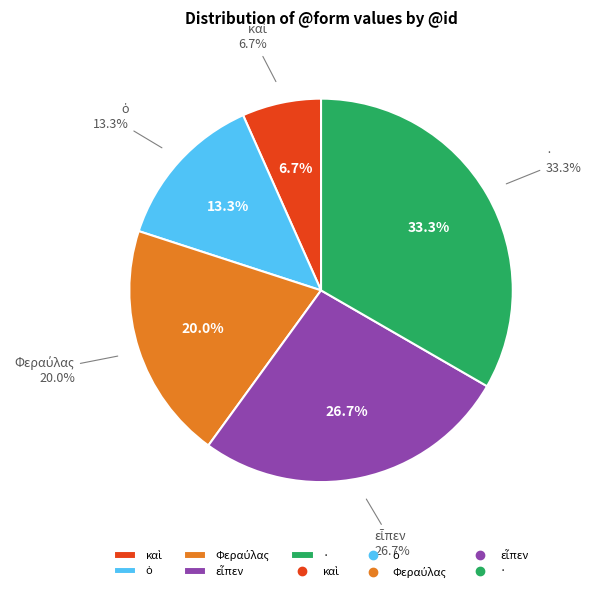

The Φεραύλας slice represents 20% of the pie. True or false?

True